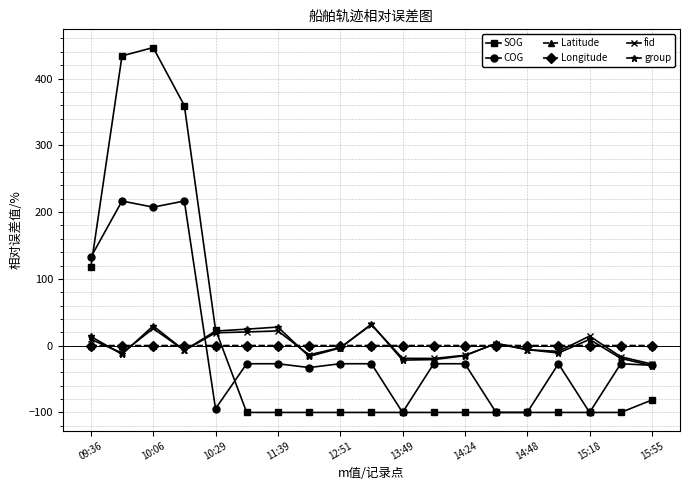

What is the value of the group point at the 1st from the left?

13.8